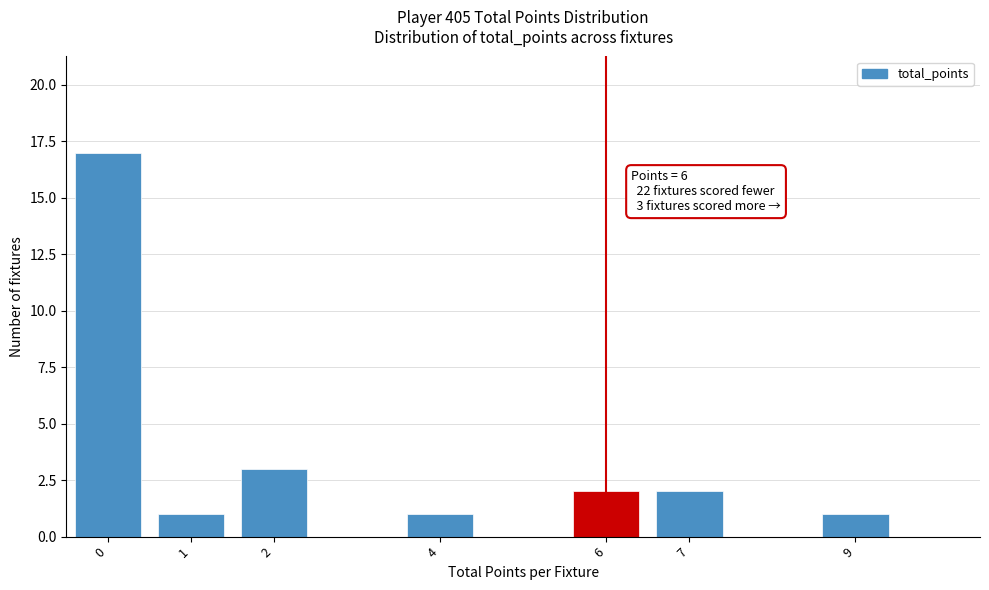

Reading left to right, list all the values displayed in this chart.

0=17	1=1	2=3	4=1	6=2	7=2	9=1